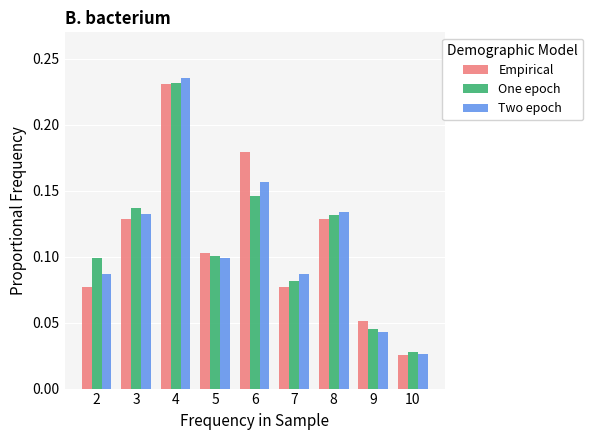

At which label does Two epoch reach its peak?

4